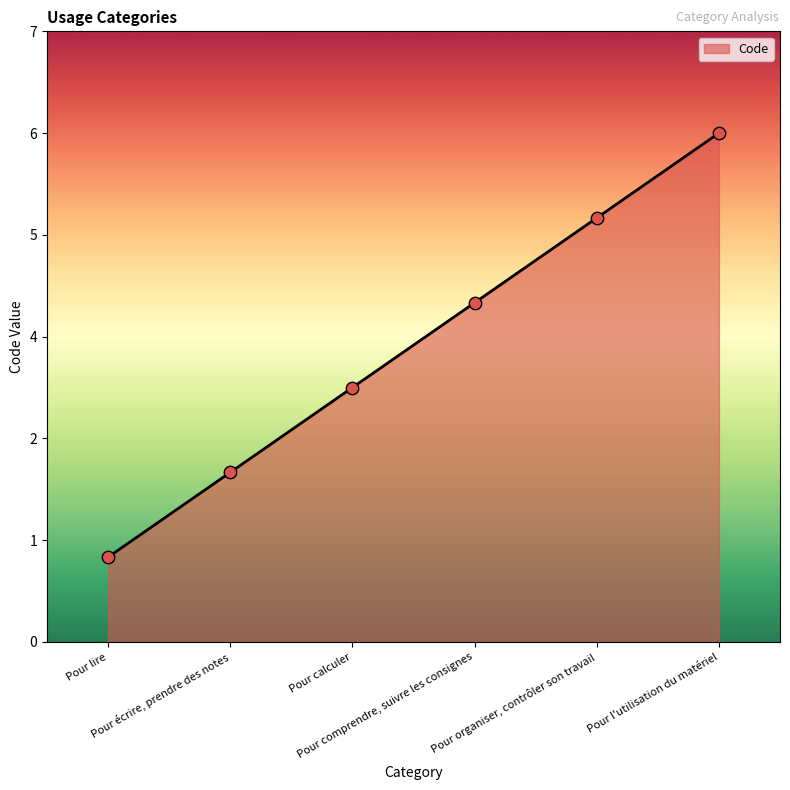

Does the chart have visible grid lines?

No